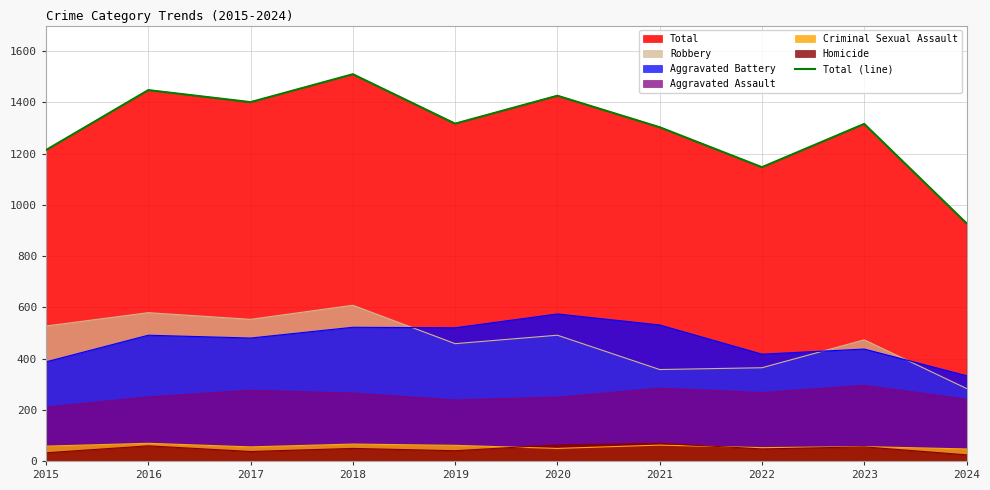

True or false: the data shows 2047 at 2021.

False